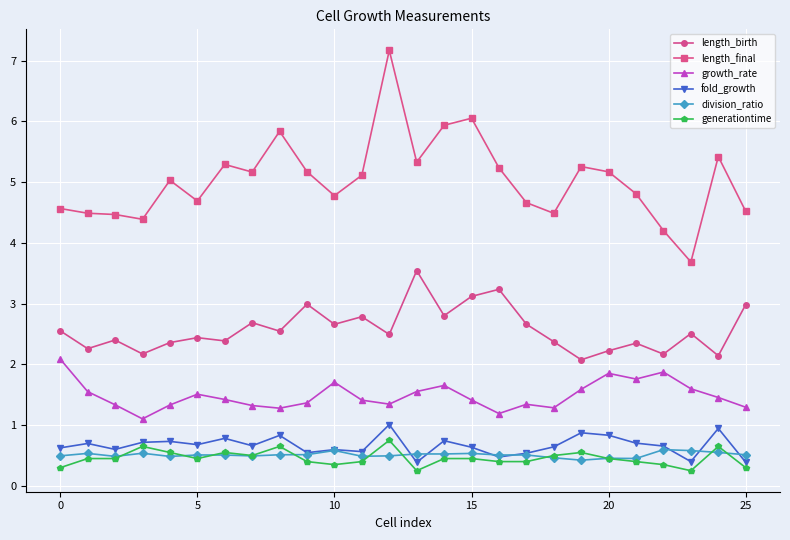

What is the value of the growth_rate point at the 8th from the left?

1.3